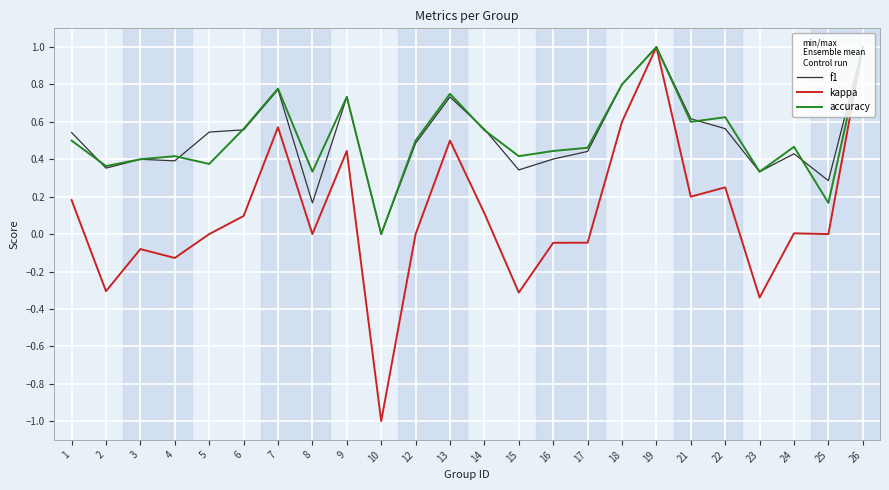

Rank the series at 4 from lowest to highest value.

kappa, f1, accuracy